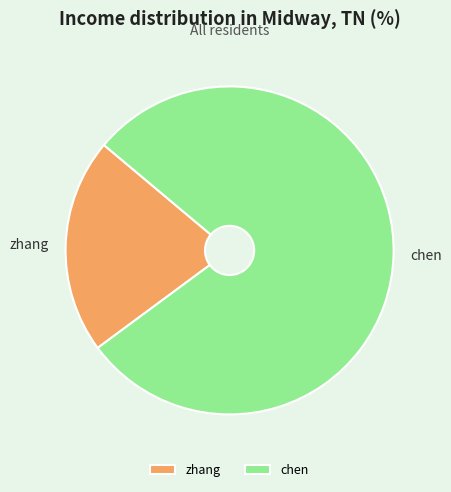

Approximately how many times larger is the value at zhang compared to chen?

0.3